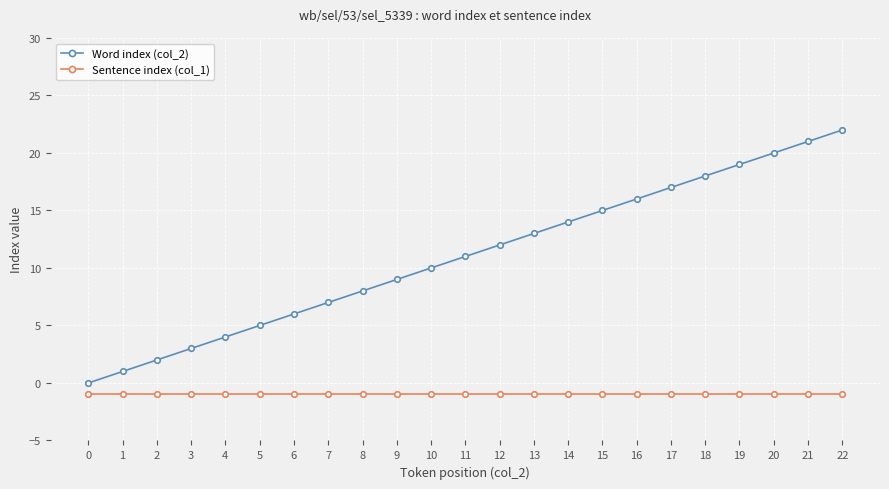

Reading left to right, transcribe all the data shown in this chart.

Word index (col_2): 0=0	1=1	2=2	3=3	4=4	5=5	6=6	7=7	8=8	9=9	10=10	11=11	12=12	13=13	14=14	15=15	16=16	17=17	18=18	19=19	20=20	21=21	22=22
Sentence index (col_1): 0=-1	1=-1	2=-1	3=-1	4=-1	5=-1	6=-1	7=-1	8=-1	9=-1	10=-1	11=-1	12=-1	13=-1	14=-1	15=-1	16=-1	17=-1	18=-1	19=-1	20=-1	21=-1	22=-1